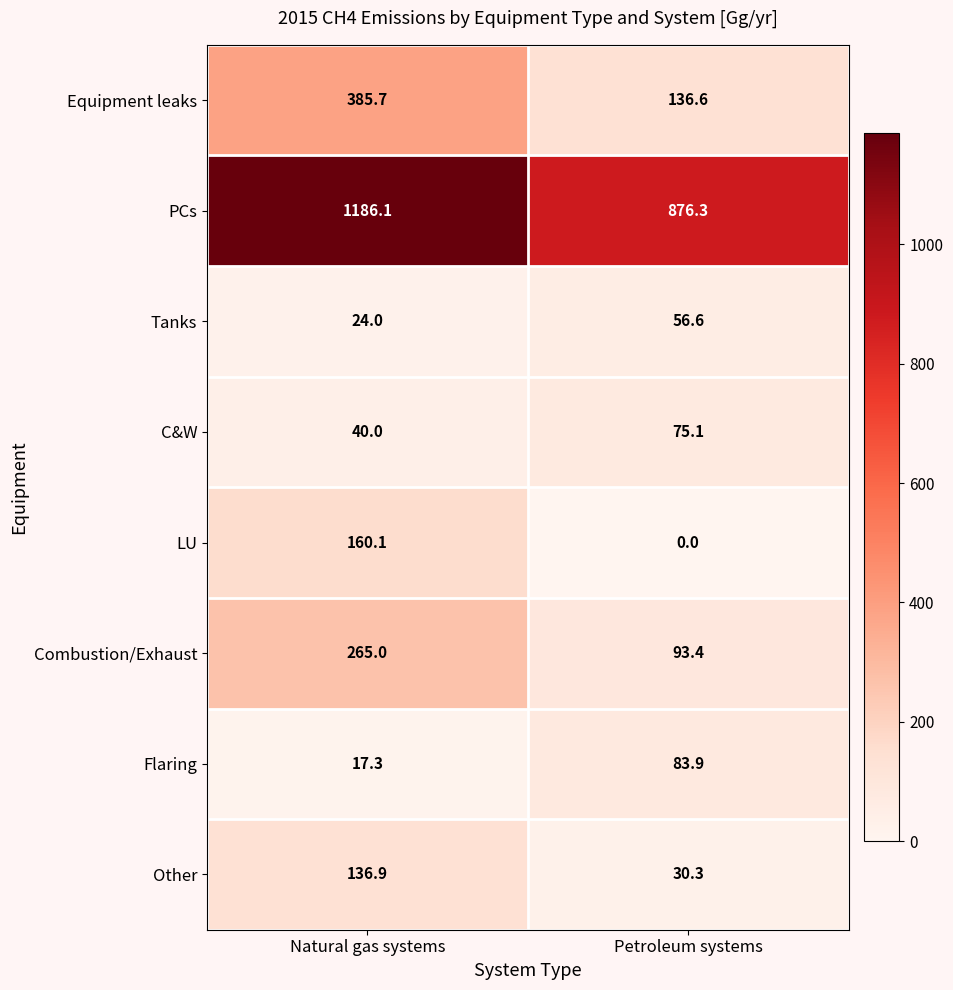

Reading right to left, transcribe all the data shown in this chart.

Equipment leaks: Petroleum systems=136.6	Natural gas systems=385.7
PCs: Petroleum systems=876.3	Natural gas systems=1186.1
Tanks: Petroleum systems=56.6	Natural gas systems=24.0
C&W: Petroleum systems=75.1	Natural gas systems=40.0
LU: Petroleum systems=0.0	Natural gas systems=160.1
Combustion/Exhaust: Petroleum systems=93.4	Natural gas systems=265.0
Flaring: Petroleum systems=83.9	Natural gas systems=17.3
Other: Petroleum systems=30.3	Natural gas systems=136.9